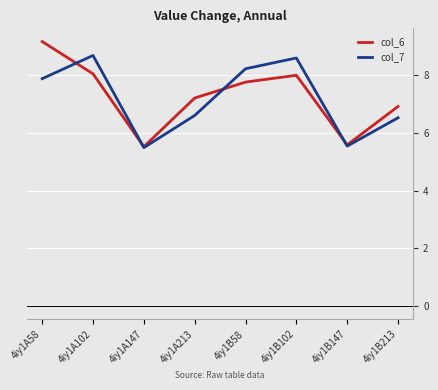

Reading left to right, list all the values displayed in this chart.

col_6: 9.2	8.0	5.5	7.2	7.8	8.0	5.6	6.9
col_7: 7.9	8.7	5.5	6.6	8.2	8.6	5.5	6.5